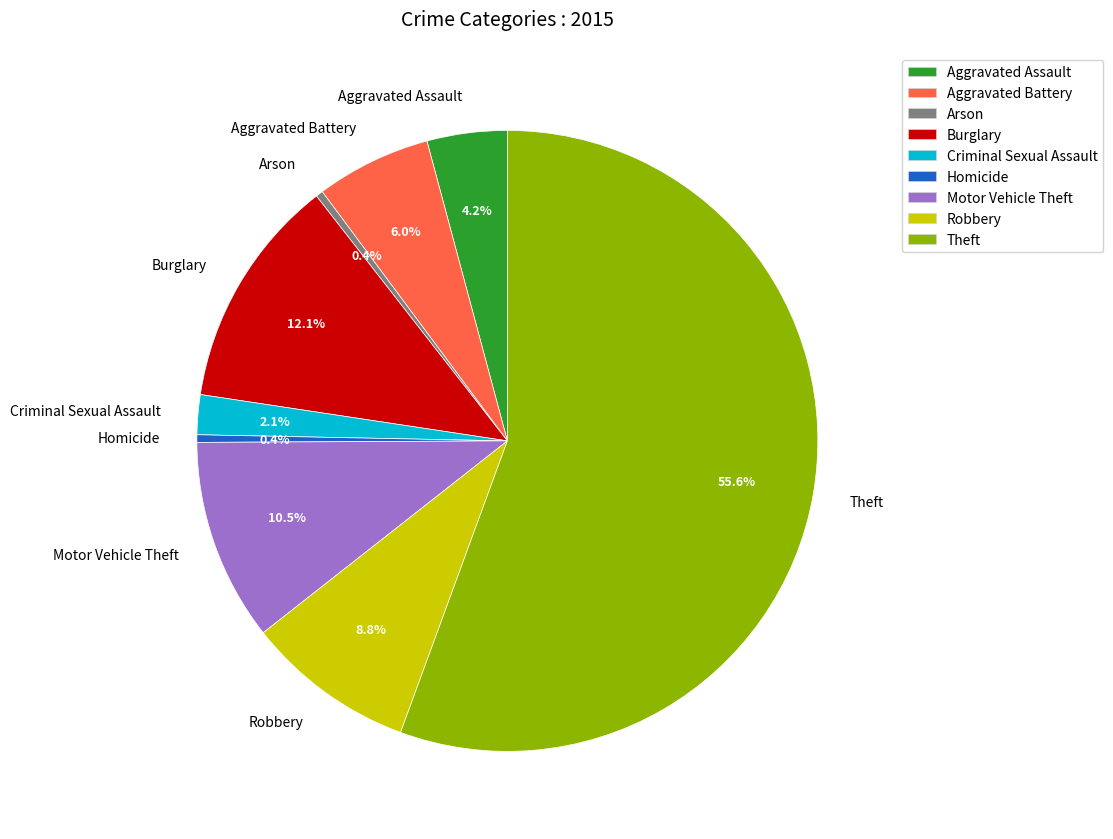

To the nearest percent, what is the difference between the largest and smallest slice percentages?

55%